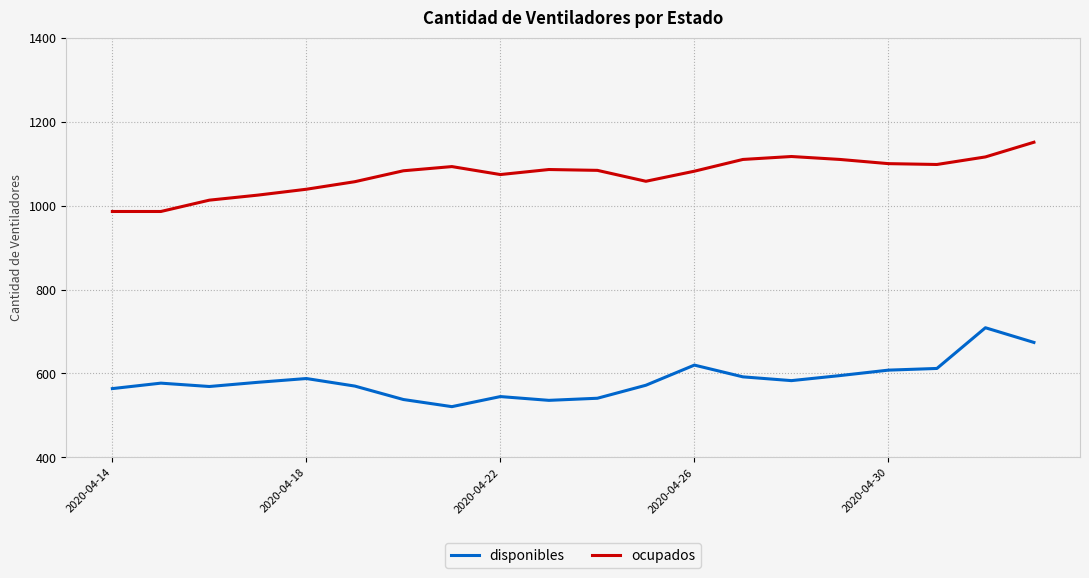

What is the maximum value for disponibles?

709